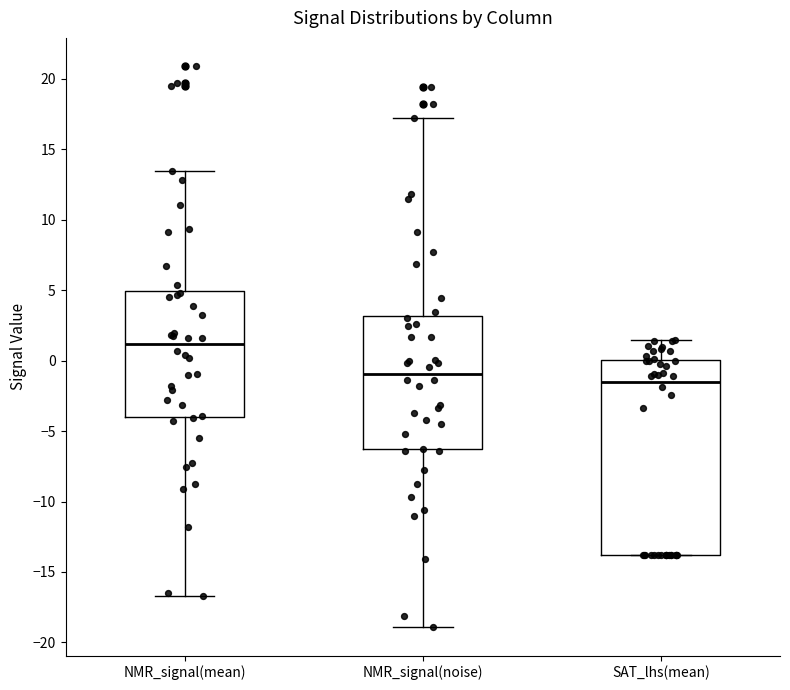

Reading left to right, transcribe this box plot: for each box, give where its median line is, the range the box spans, and where its two whiskers end, as read against the y-axis. The values are not printed on the chart, so give them approximately, as read against the axis.

NMR_signal(mean): median 1.0, box -4.0 to 5.0, whiskers -16.5 to 13.5
NMR_signal(noise): median -1.0, box -6.5 to 3.0, whiskers -19.0 to 17.0
SAT_lhs(mean): median -1.5, box -14.0 to 0.0, whiskers -14.0 to 1.5